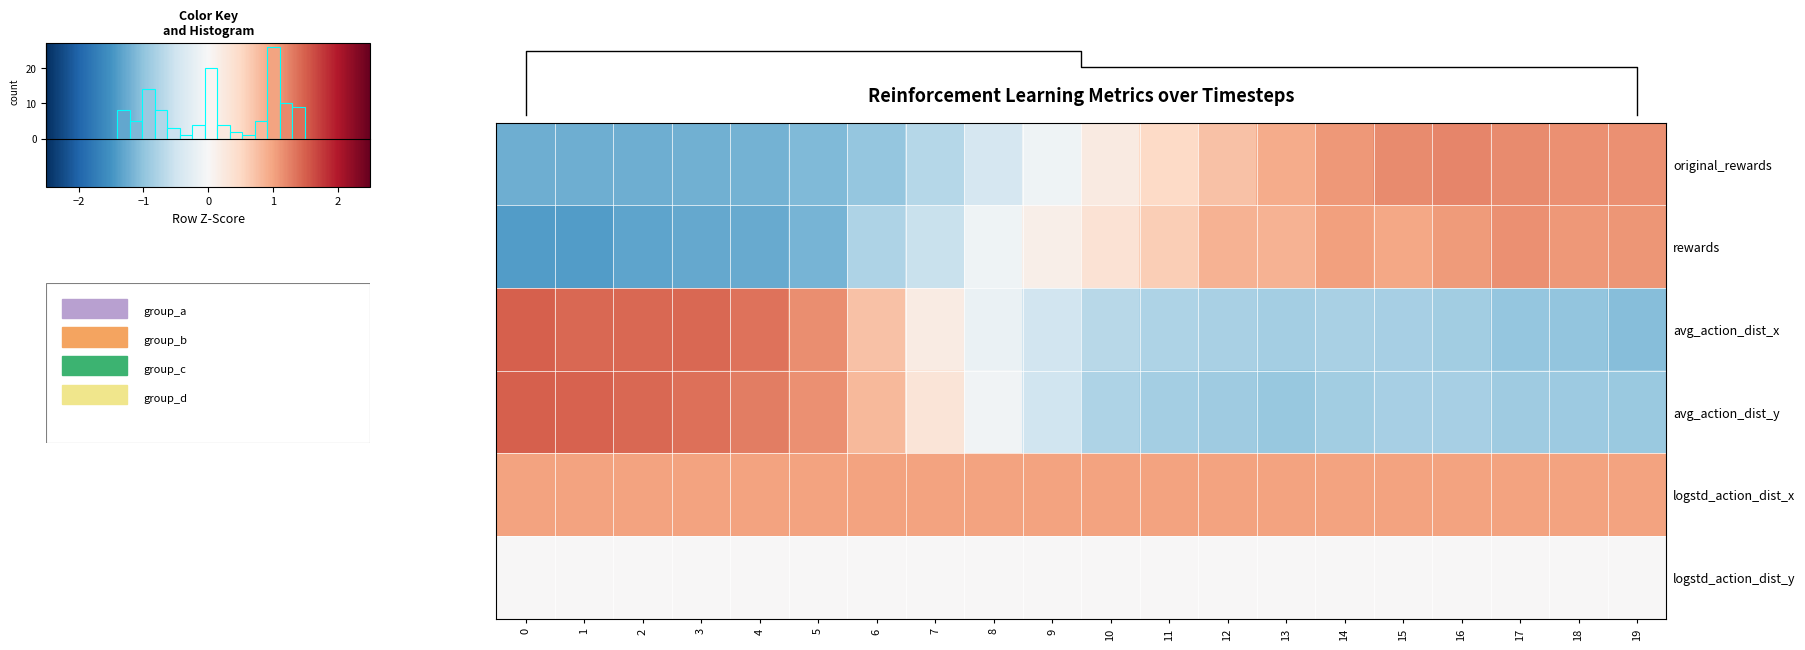

What is the sum of the avg_action_dist_y values at 2 and 3?

2.8